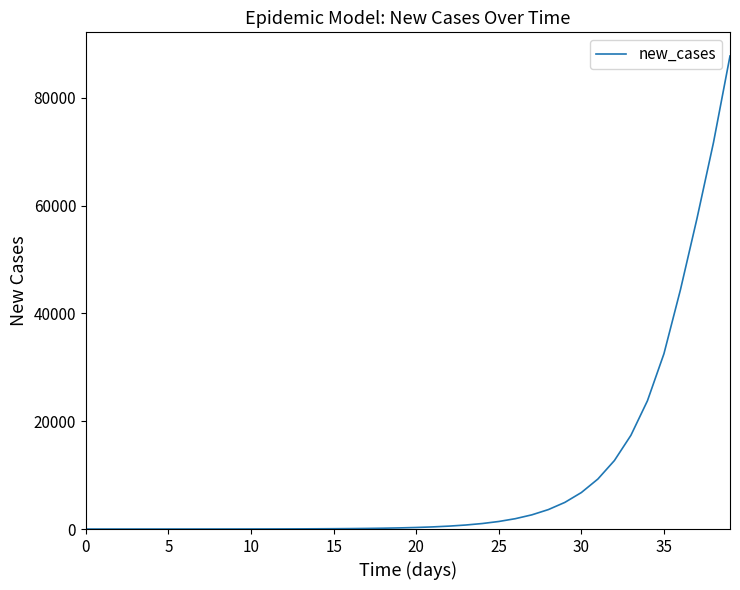

What is the difference between the maximum and minimum values?

87776.8